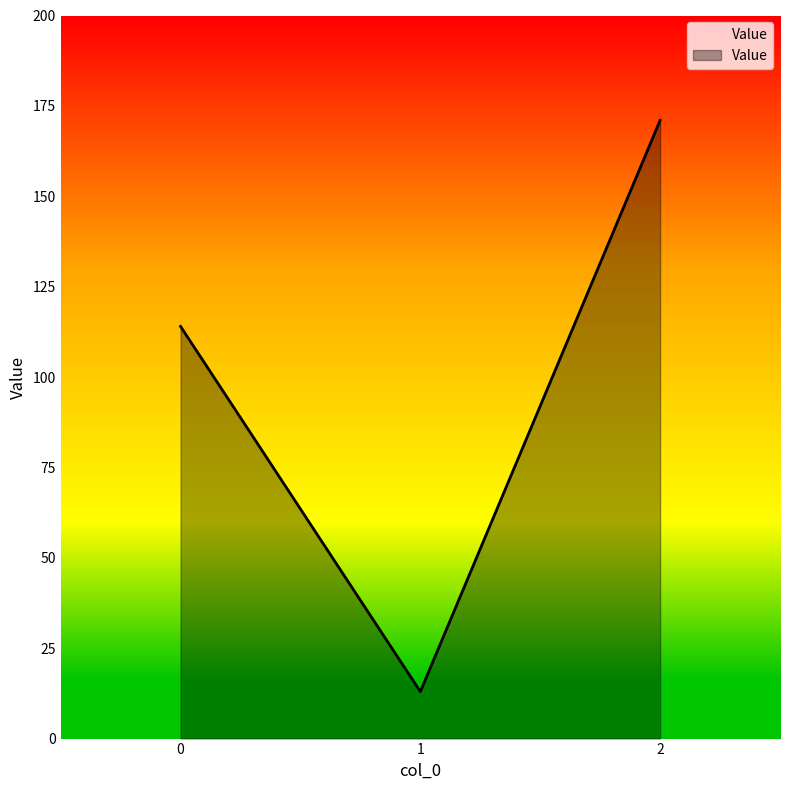

Does the chart display data point markers on the line(s)?

No